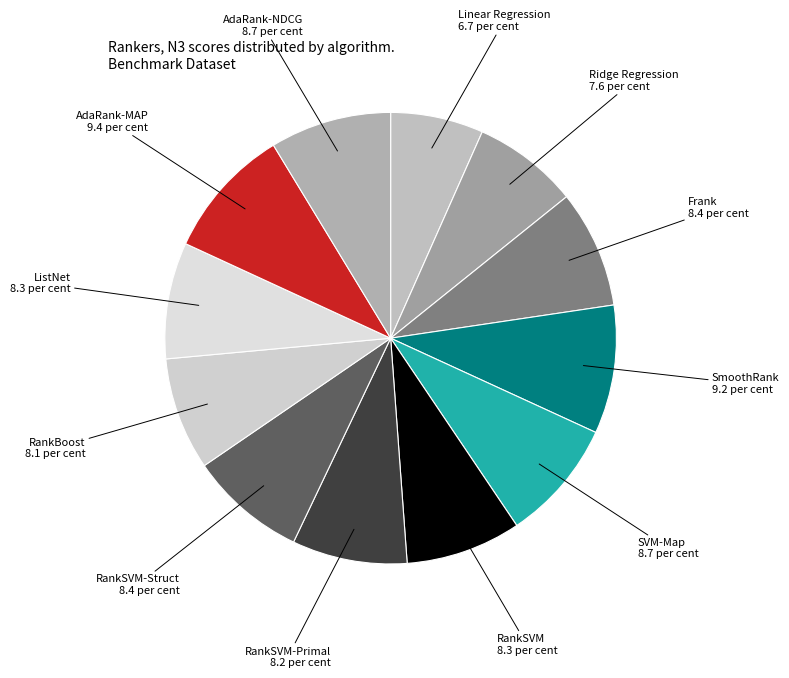

How many segments does this pie chart have?

12